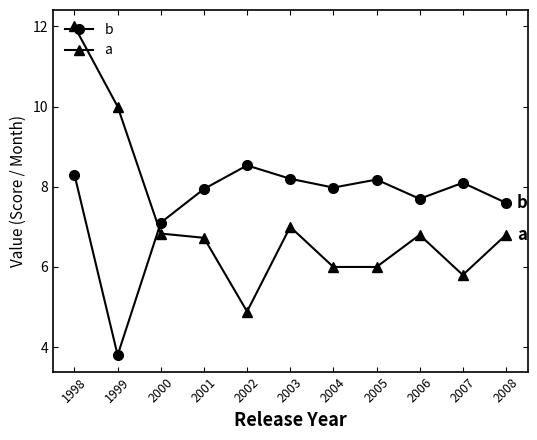

At which label is b closest to 6?

2000